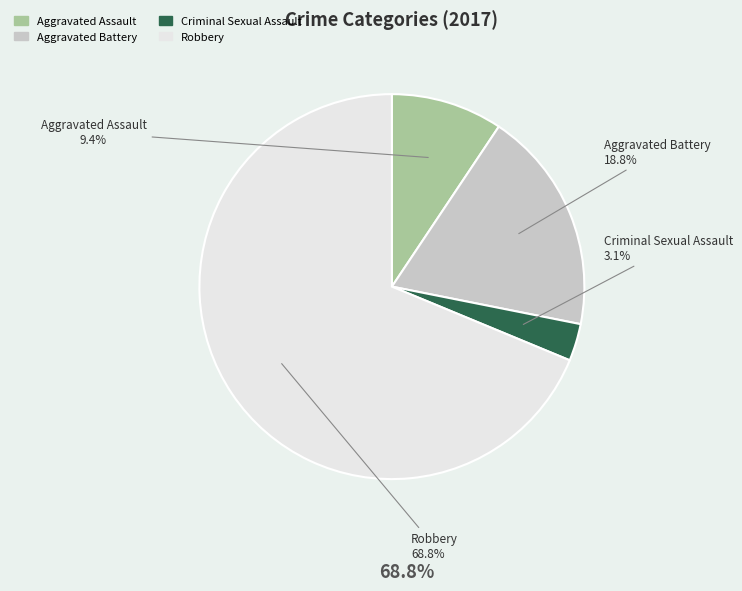

To the nearest percent, what is the difference between the Aggravated Battery and Criminal Sexual Assault slice percentages?

16%